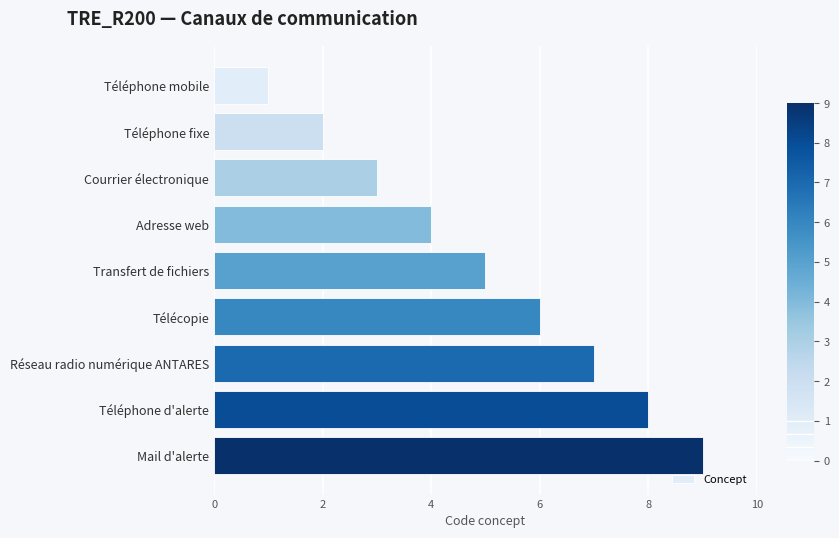

List the labels in order of value, largest first.

Mail d'alerte, Téléphone d'alerte, Réseau radio numérique ANTARES, Télécopie, Transfert de fichiers, Adresse web, Courrier électronique, Téléphone fixe, Téléphone mobile